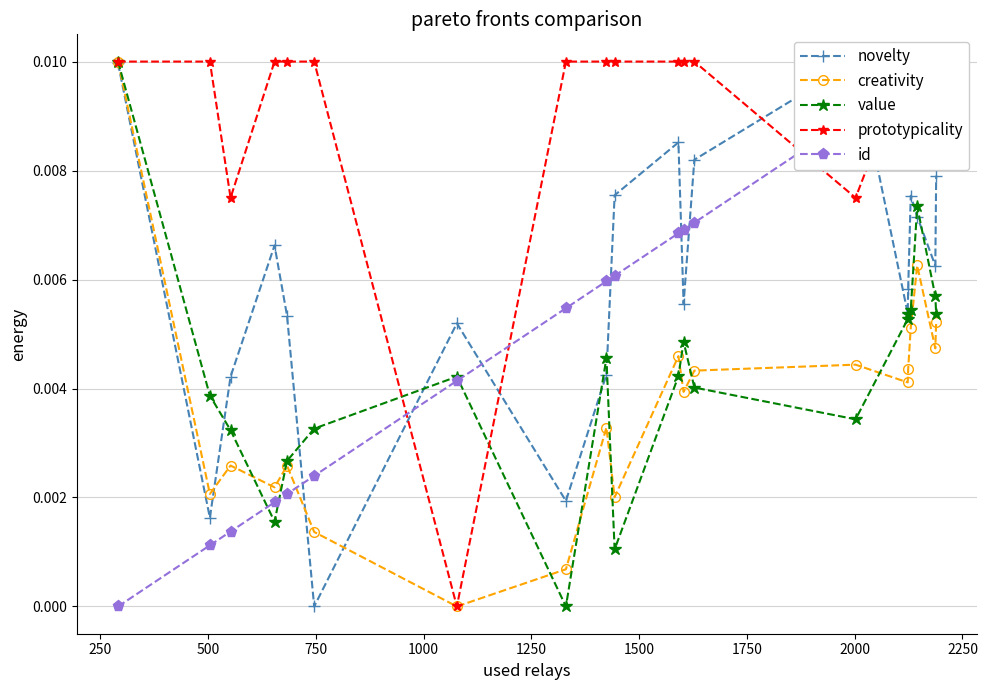

How many interior local valleys does the creativity series have?

7